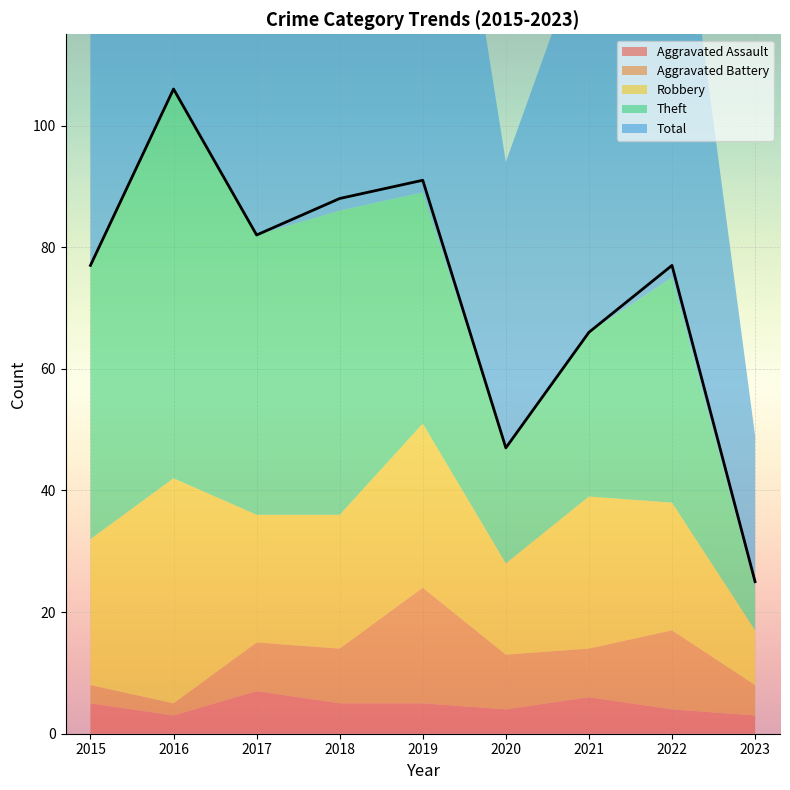

What are all the series names shown in the legend?

Aggravated Assault, Aggravated Battery, Robbery, Theft, Total